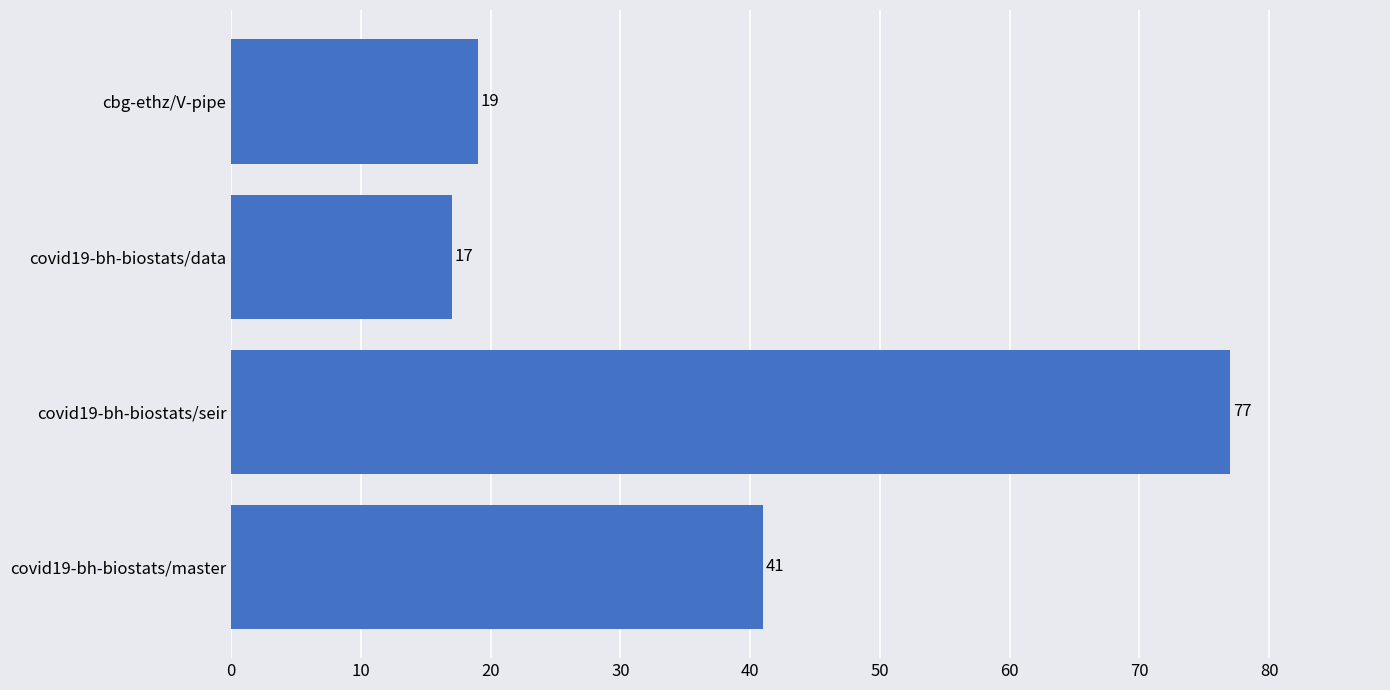

Are the bars horizontal?

Yes